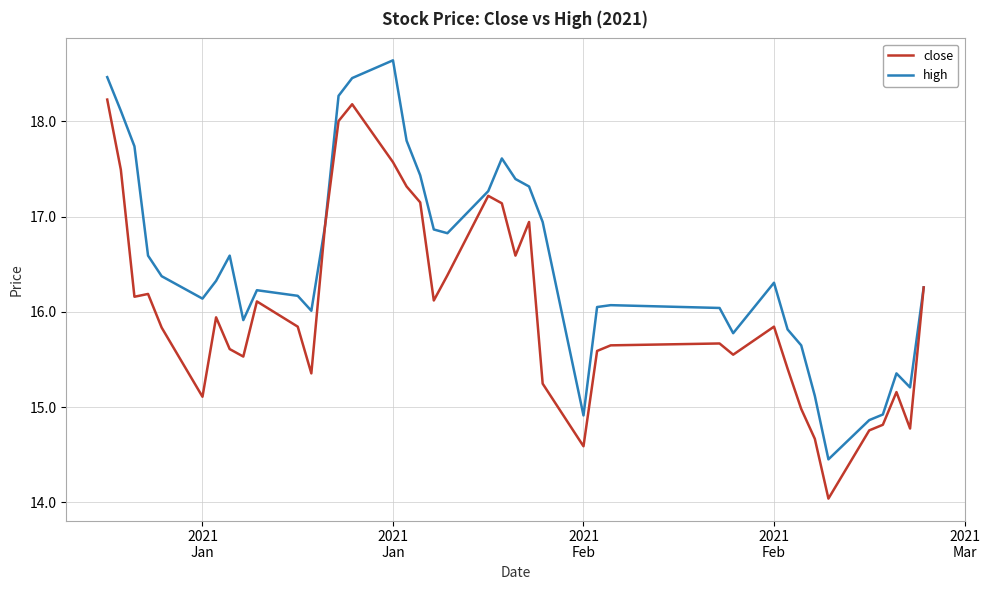

Rank the series by their maximum value, from lowest to highest.

close, high